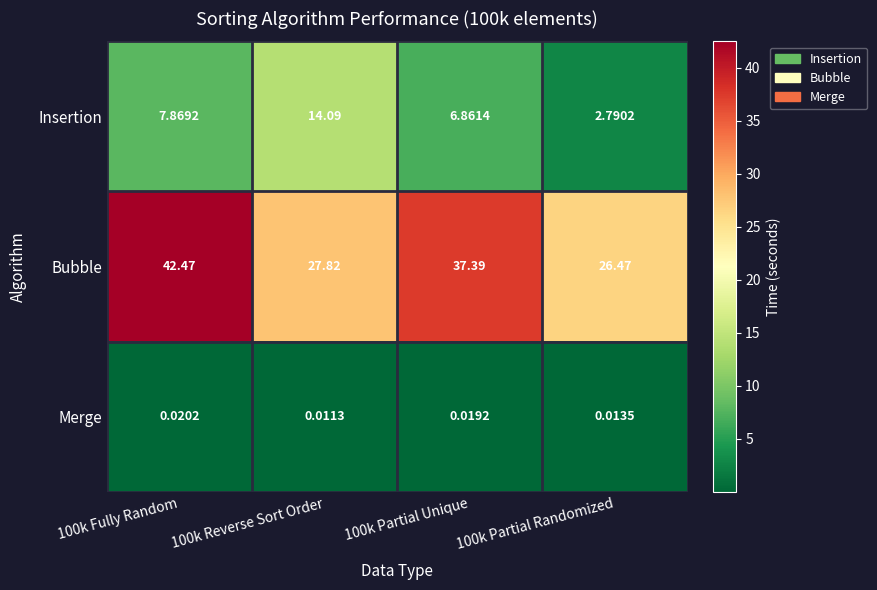

List the series in order of their overall mean, lowest first.

Merge, Insertion, Bubble